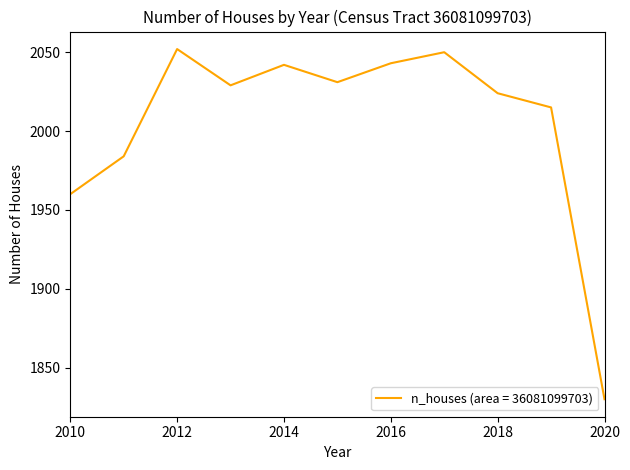

What is the maximum value shown in the chart?

2052